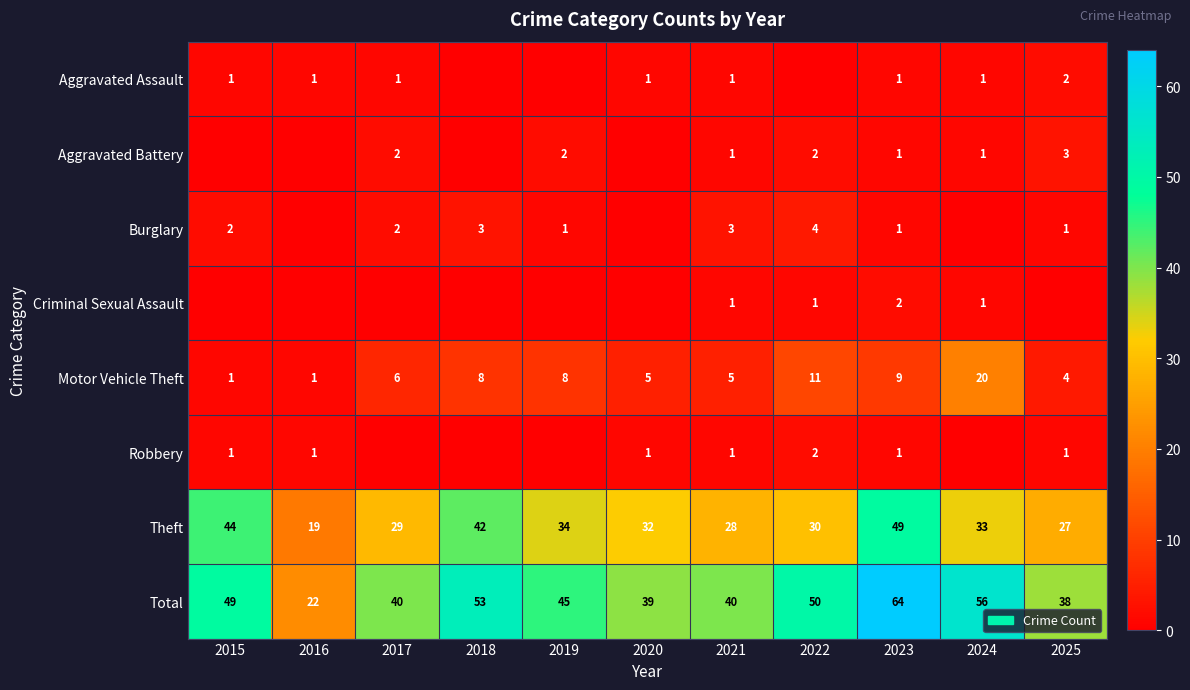

Is the value of Criminal Sexual Assault at 2023 greater than the value of Burglary at 2019?

Yes